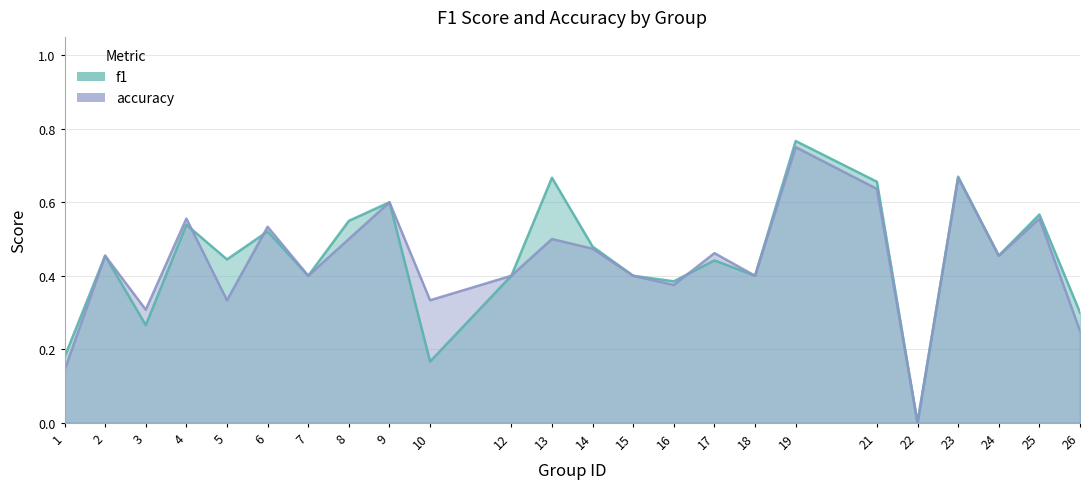

What is the difference between the highest and lowest values at 13?

0.2